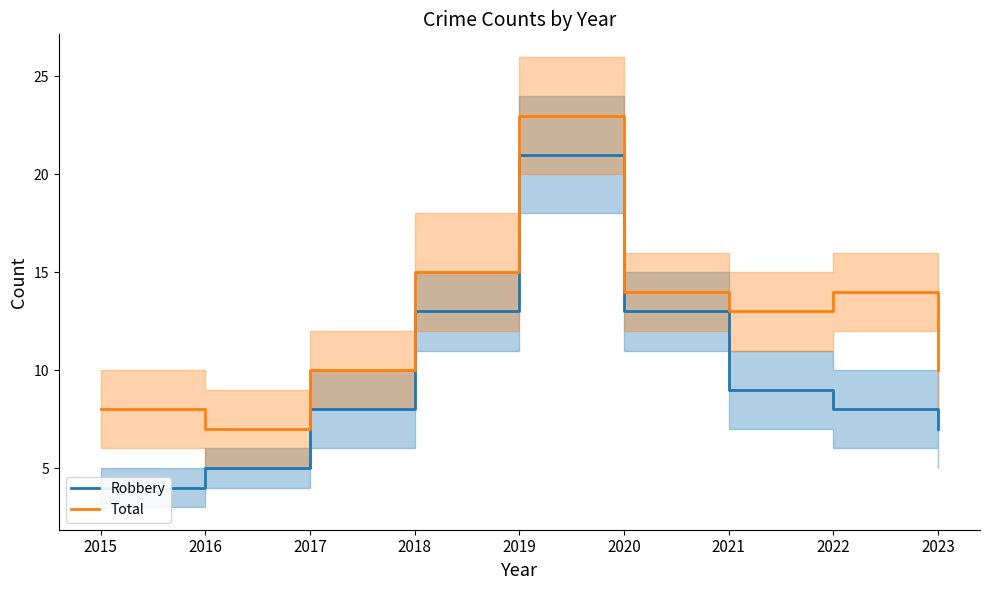

The Total series shows 14 at 2020. True or false?

True